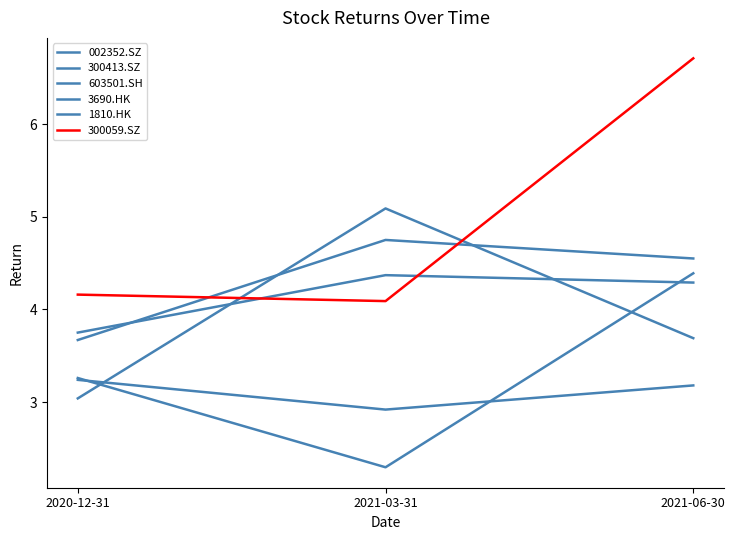

Which series has the largest total across all categories?

300059.SZ